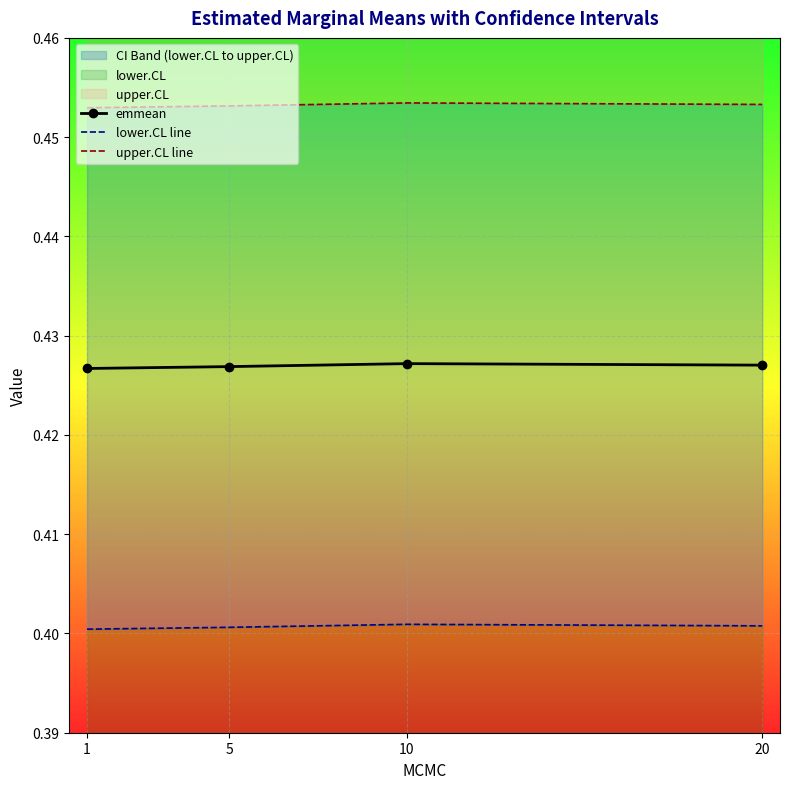

True or false: emmean has more than 2 interior local peaks.

False